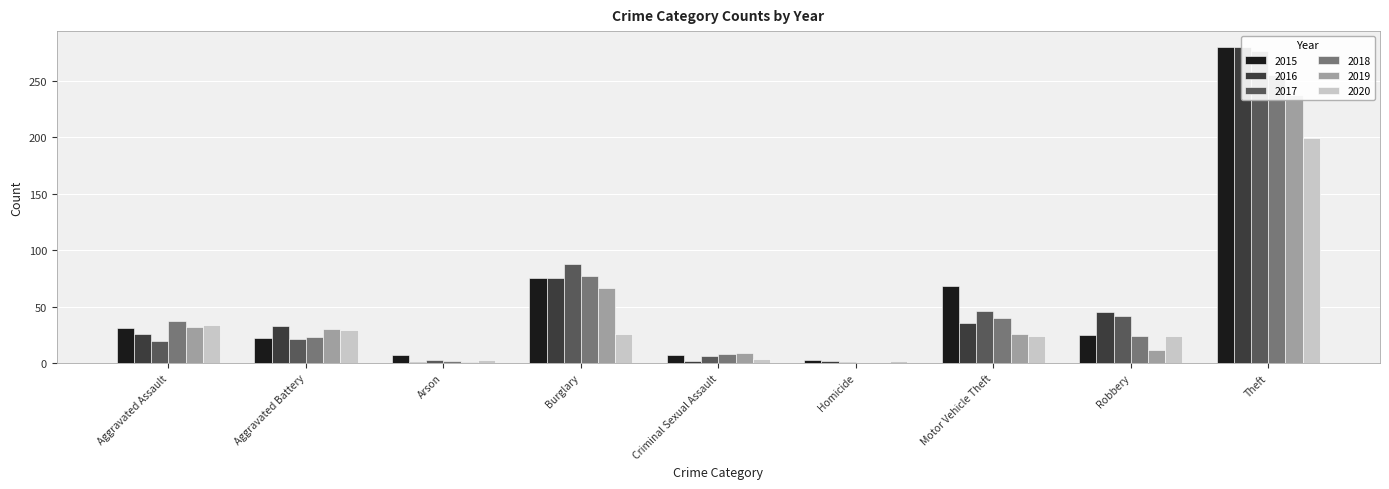

What position from the right is Aggravated Battery?

8